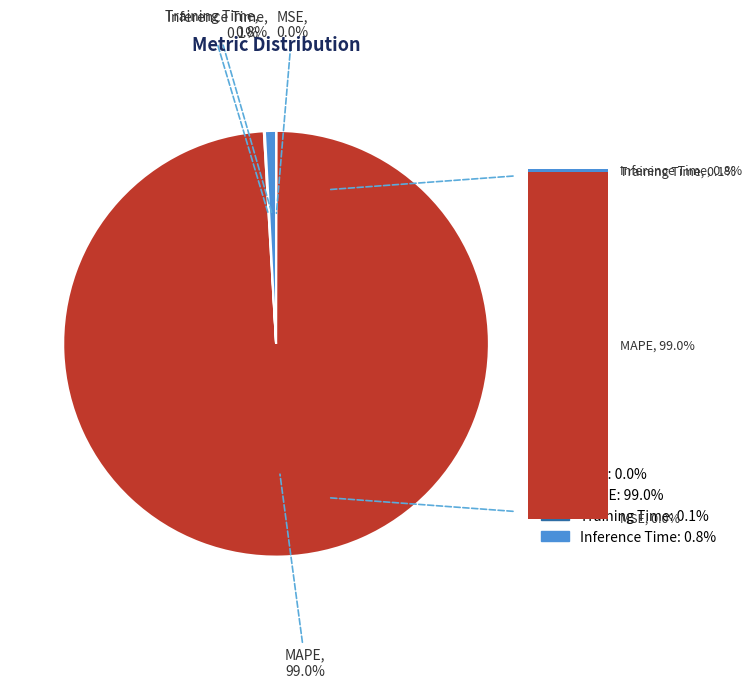

Does any single category account for the majority?

Yes